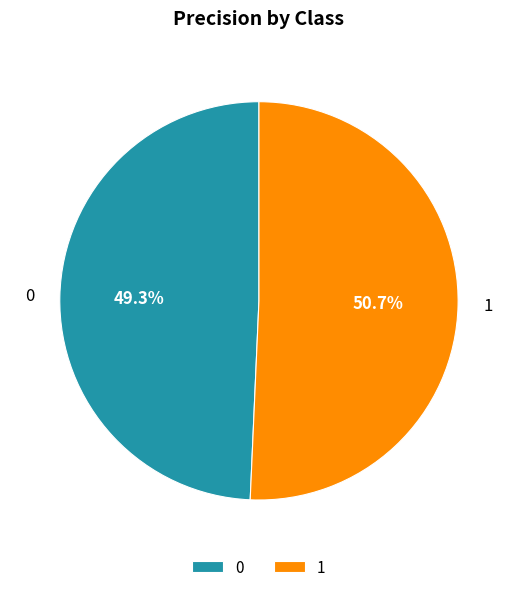

Is it true that 0 is 49% of the pie?

True